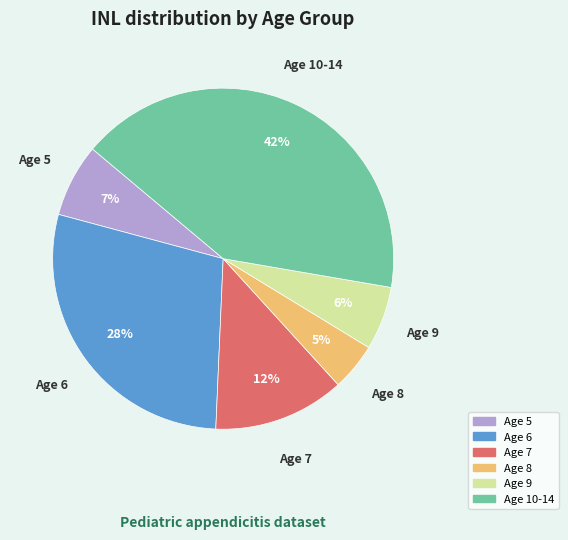

To the nearest percent, what is the difference between the largest and smallest slice percentages?

37%